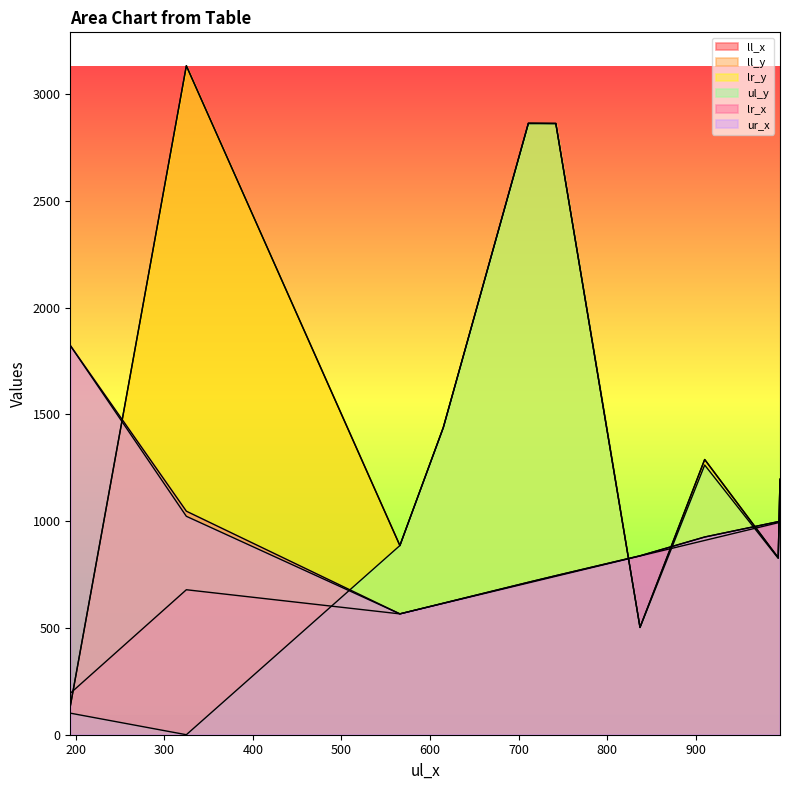

Is the value of ur_x at 910 greater than the value of ll_x at 615?

Yes